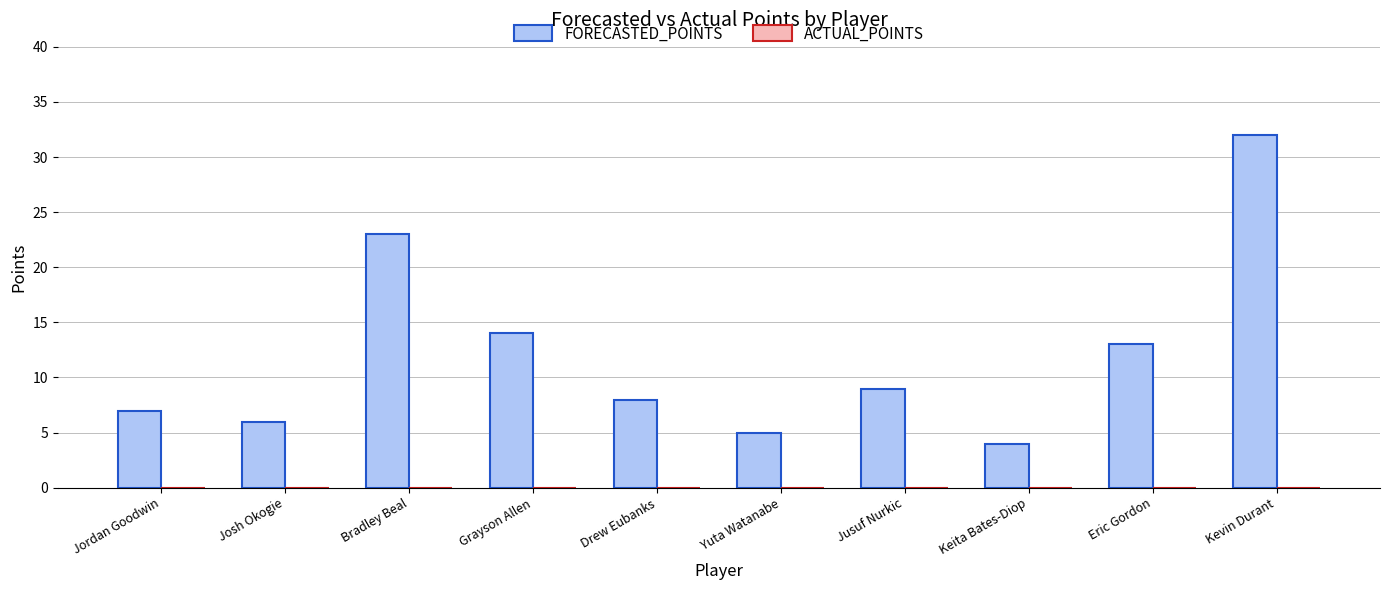

True or false: the data shows 5 at Yuta Watanabe.

True